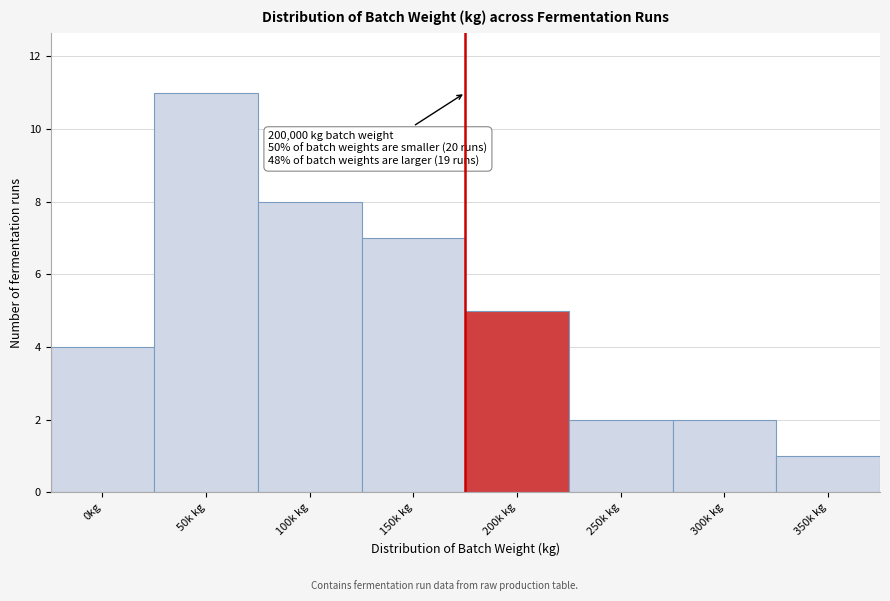

Reading right to left, transcribe all the data shown in this chart.

350k kg=1	300k kg=2	250k kg=2	200k kg=5	150k kg=7	100k kg=8	50k kg=11	0kg=4